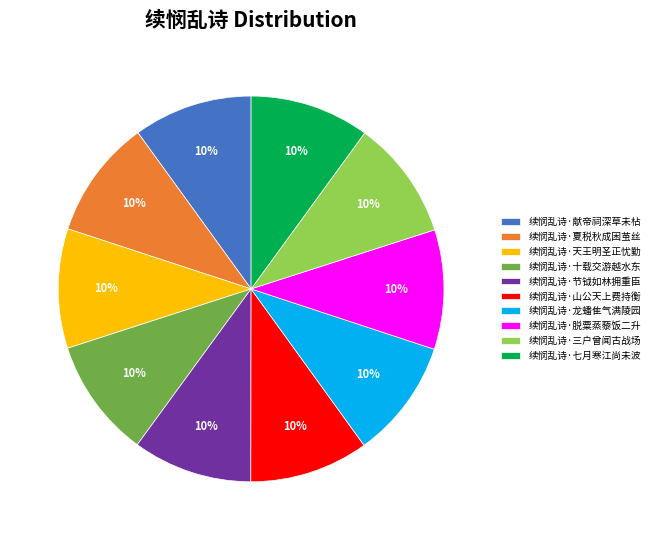

Is the sum of 续悯乱诗·三户曾闻古战场 and 续悯乱诗·献帝祠深草未枮 greater than half?

No